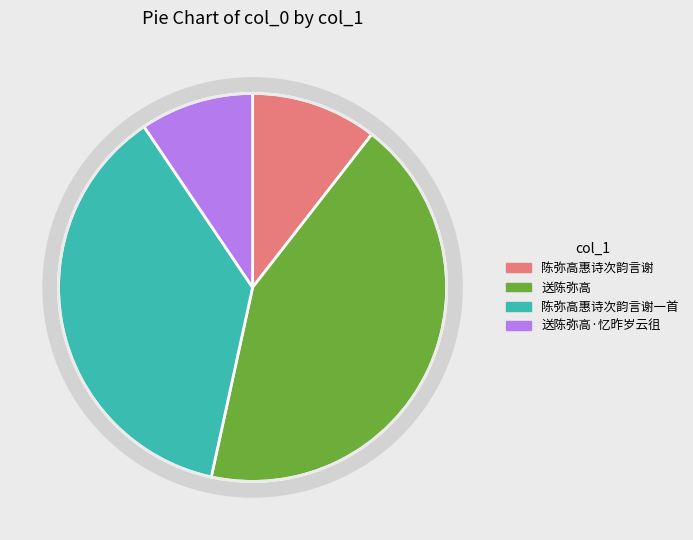

What percentage do 送陈弥高·忆昨岁云徂 and 送陈弥高 together represent?

52.3%